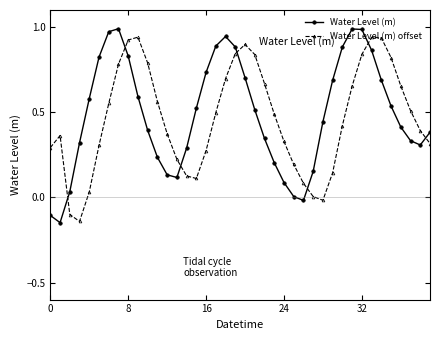

Count the number of categories in the chart.

40